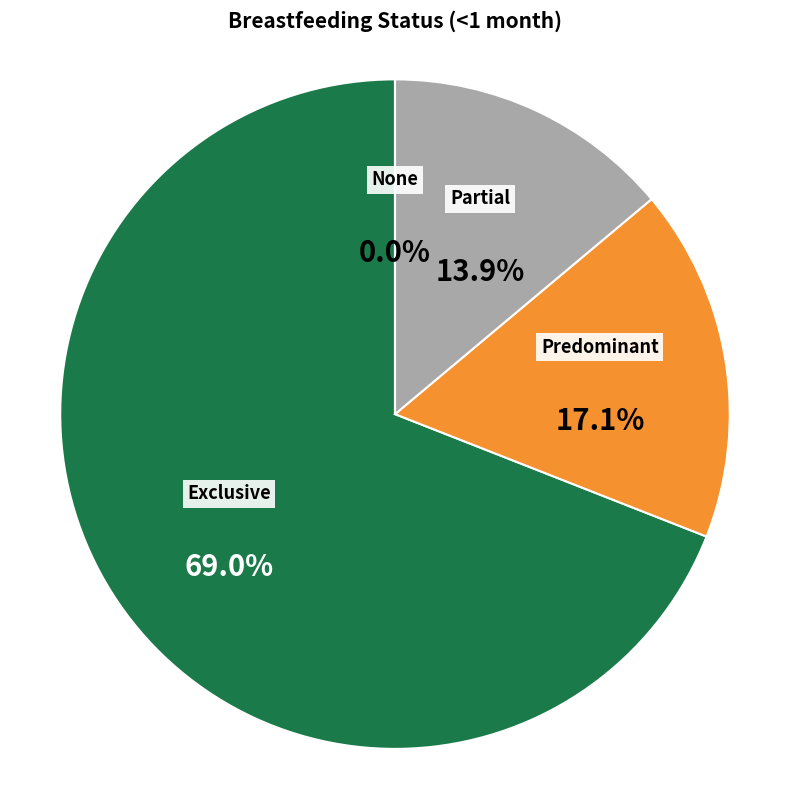

To the nearest percent, what is the difference between the Partial and Exclusive slice percentages?

55%